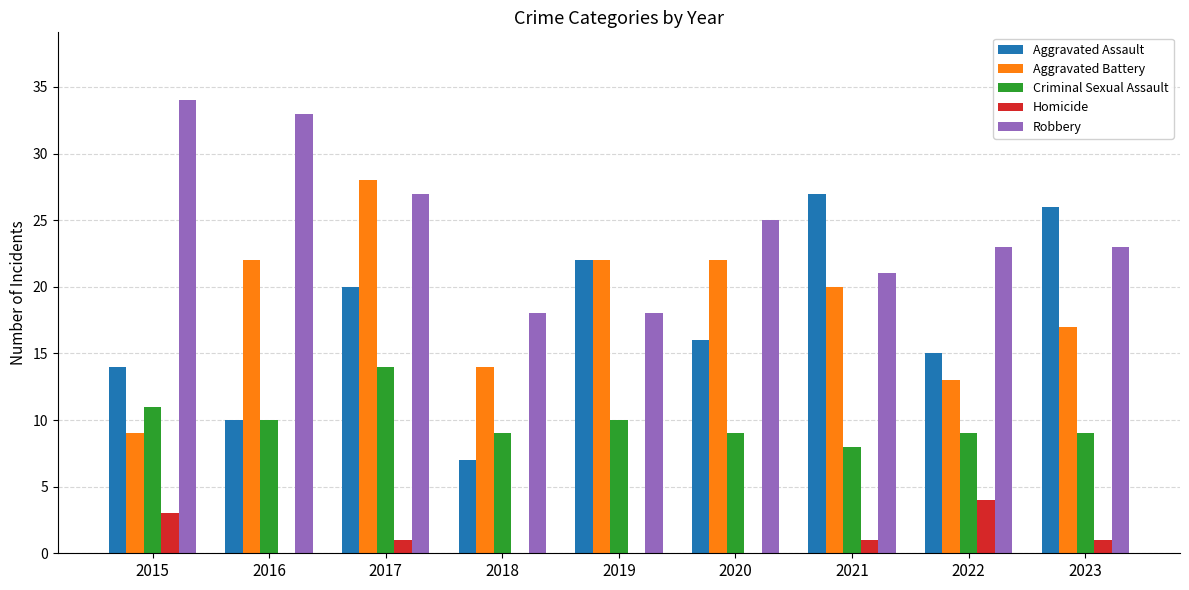

What is the spread (max minus min) of values at 2015?

31